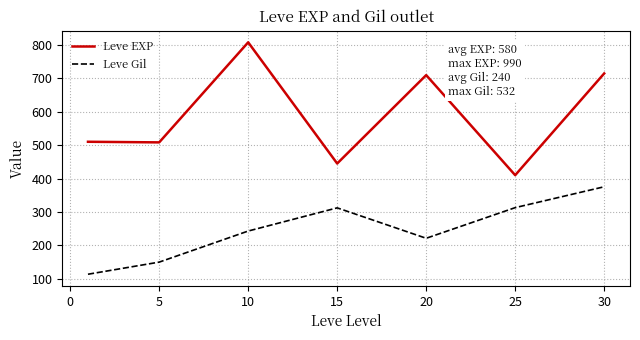

Which series has the largest range (max minus min)?

Leve EXP